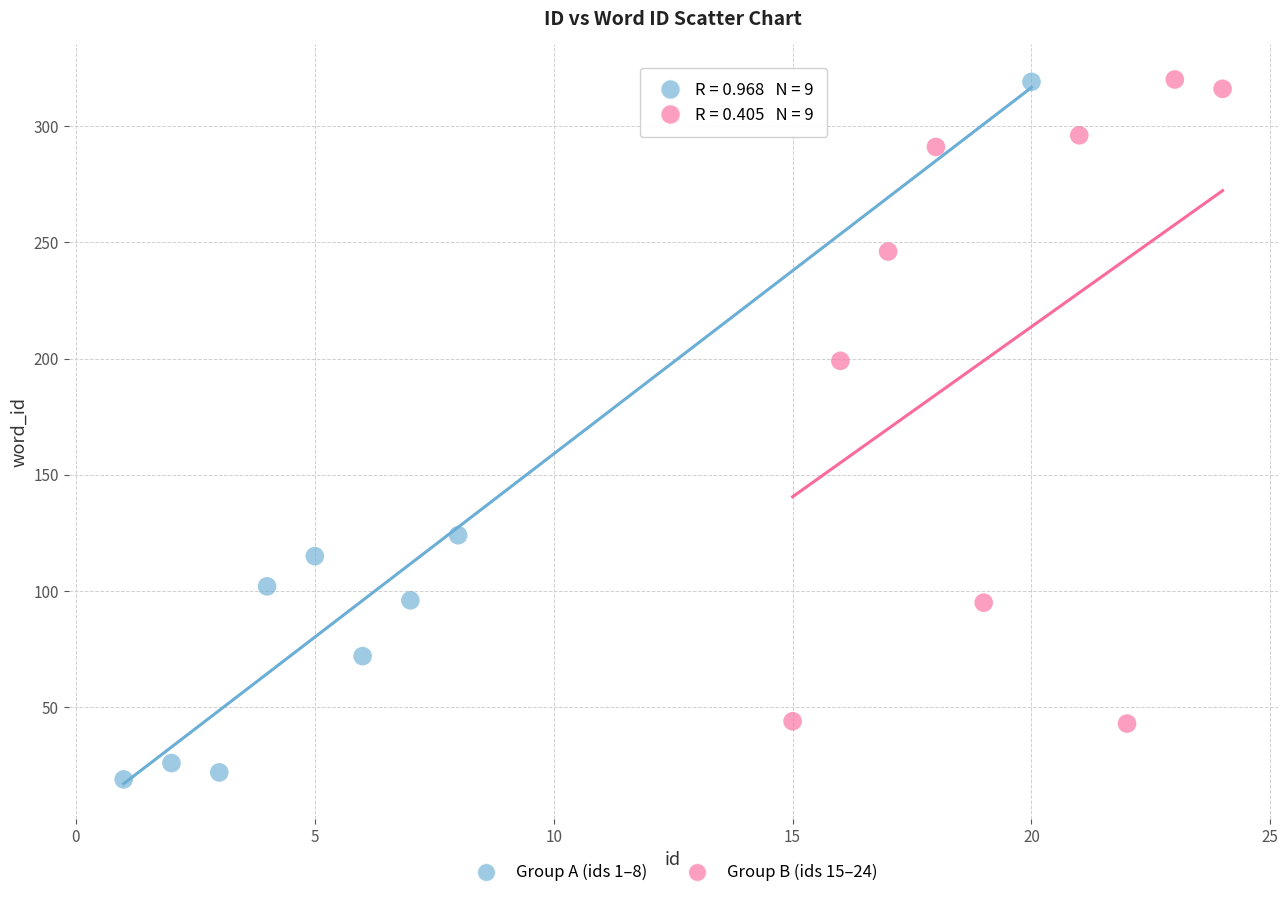

Which series reaches the minimum Y coordinate?

Group A (ids 1–8)